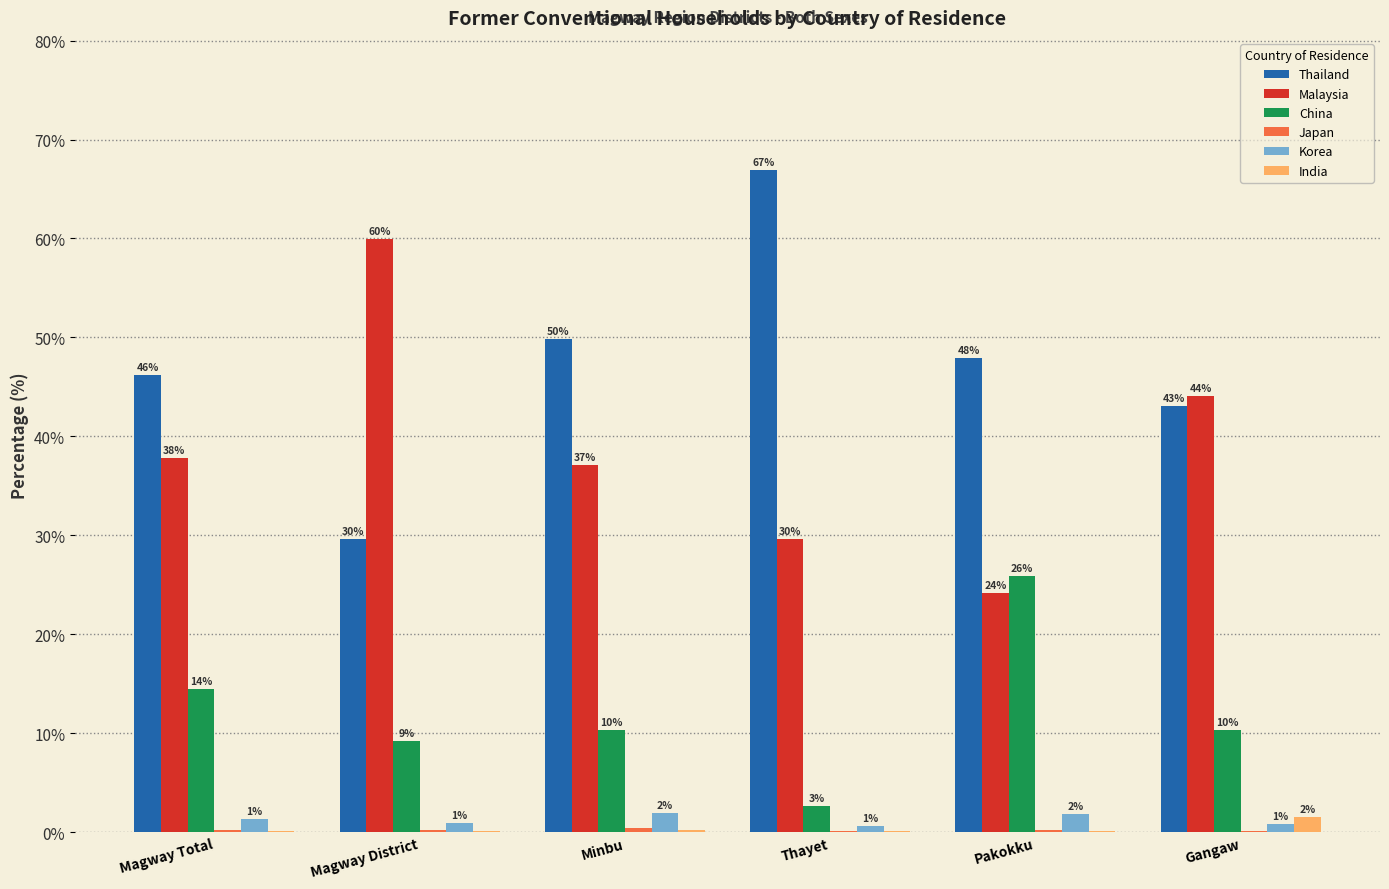

At which label is Malaysia closest to 42?

Gangaw